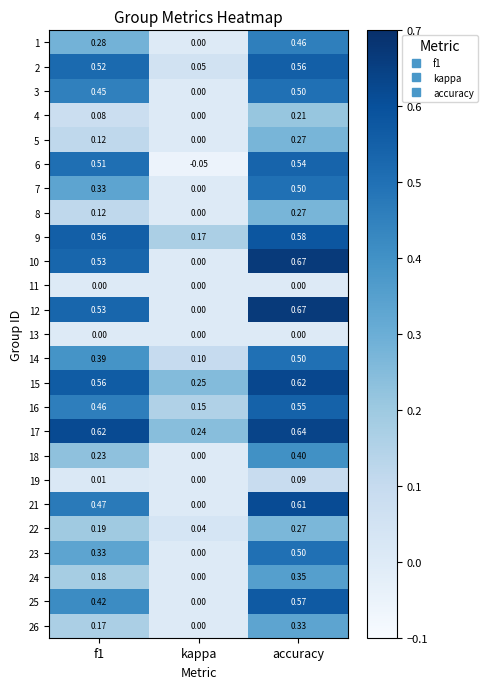

Is the value of 6 at f1 greater than the value of 3 at kappa?

Yes